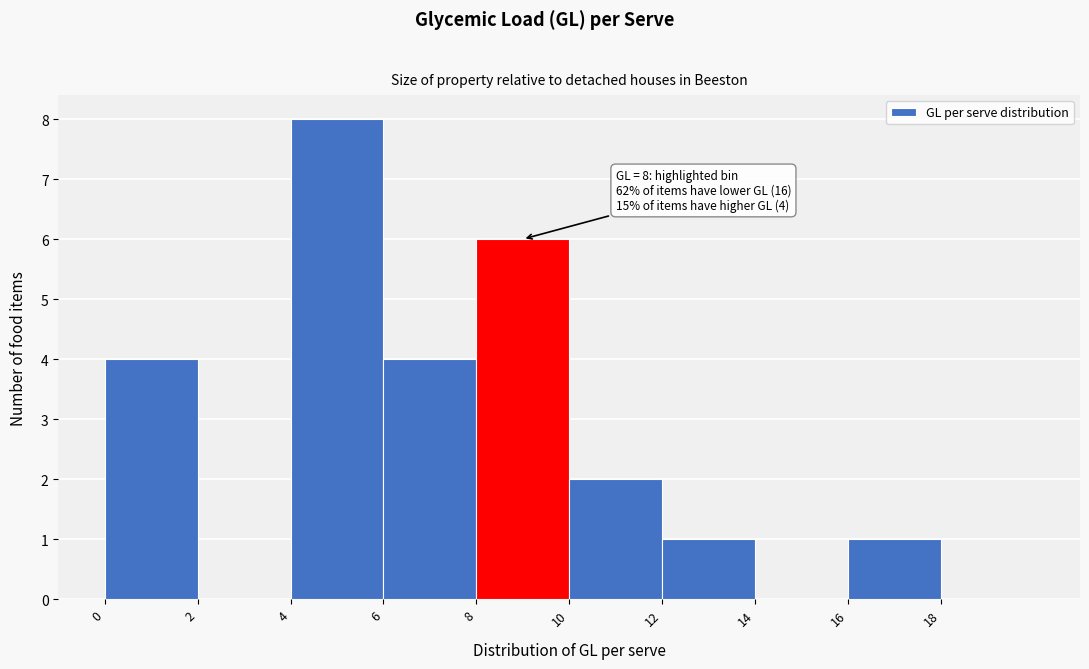

Which range on the x-axis has the tallest bar?

4 to 6